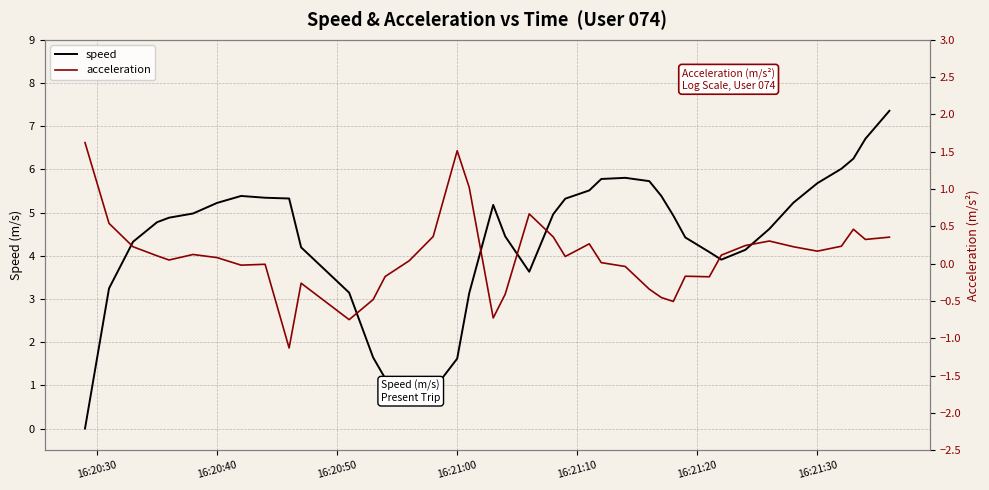

Where do speed and acceleration first cross each other?

16:20:30 and 16:20:40